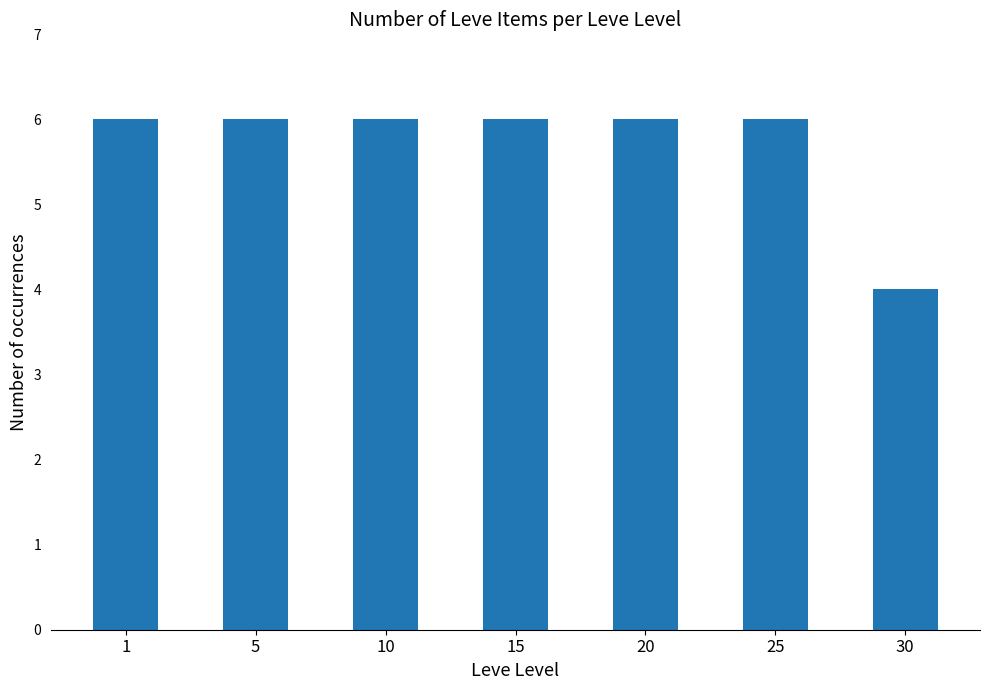

Reading left to right, extract all data points from this chart.

1=6	5=6	10=6	15=6	20=6	25=6	30=4